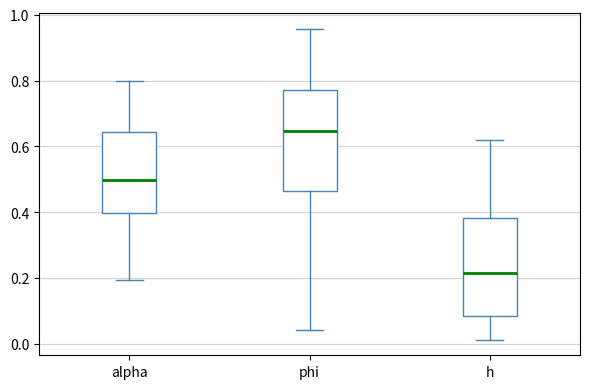

Where does the median line of the box for phi sit on the y-axis? The values are not printed on the chart, so give them approximately, as read against the axis.

0.64